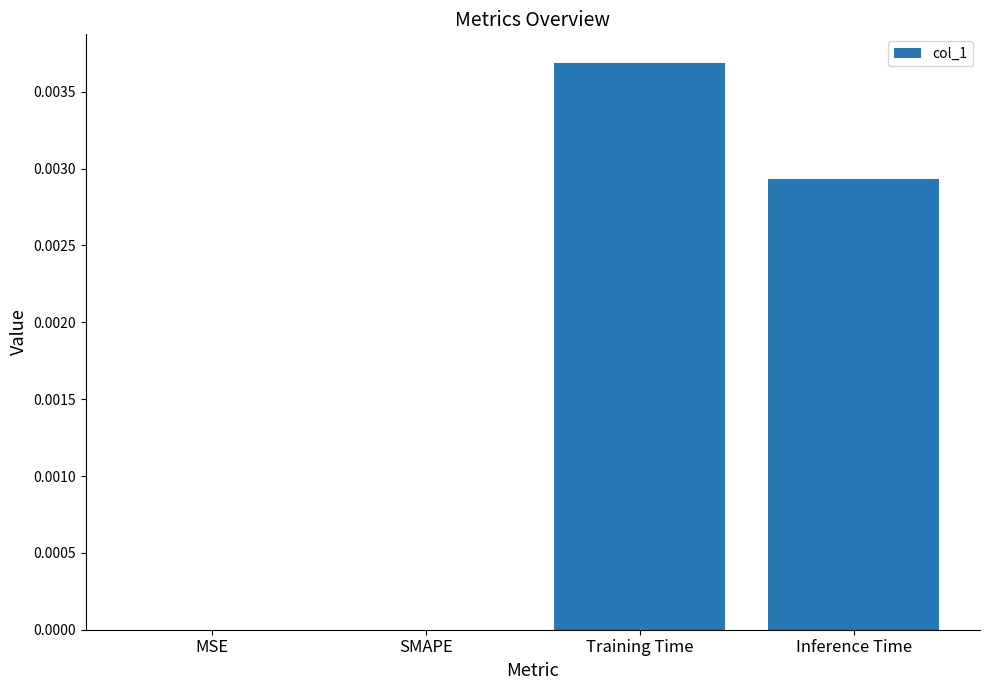

Is it true that the value at SMAPE is 0.0?

True